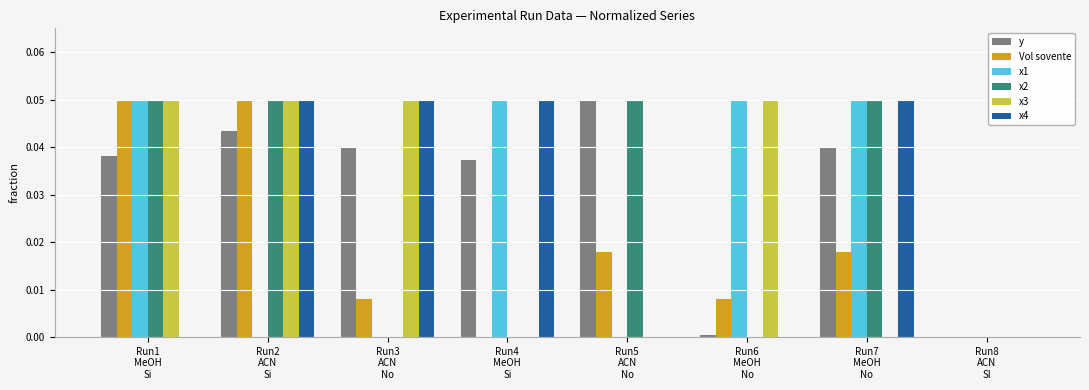

Which series has the largest total across all categories?

y